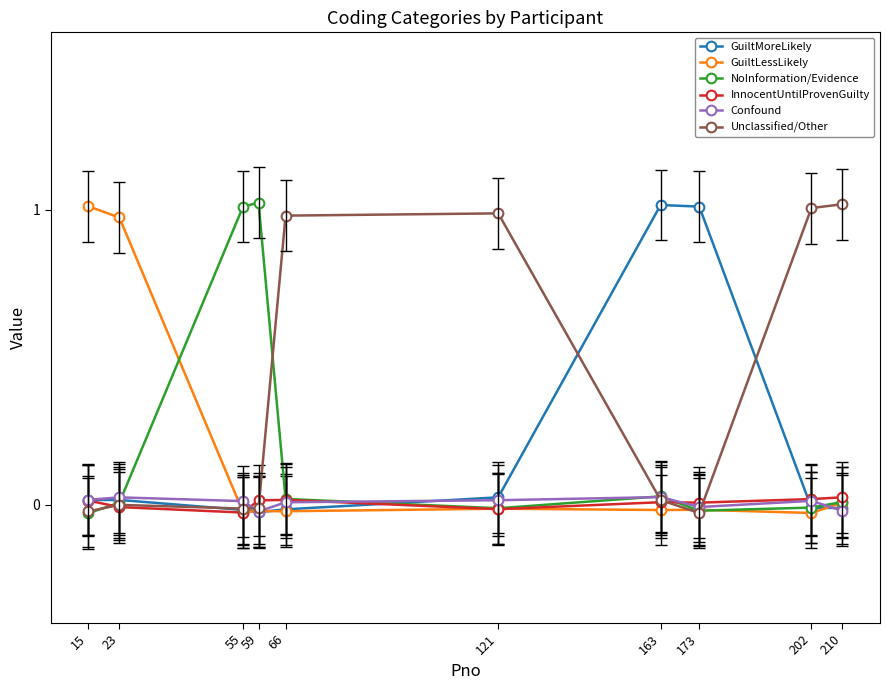

Where do Confound and Unclassified/Other first cross each other?

55 and 59